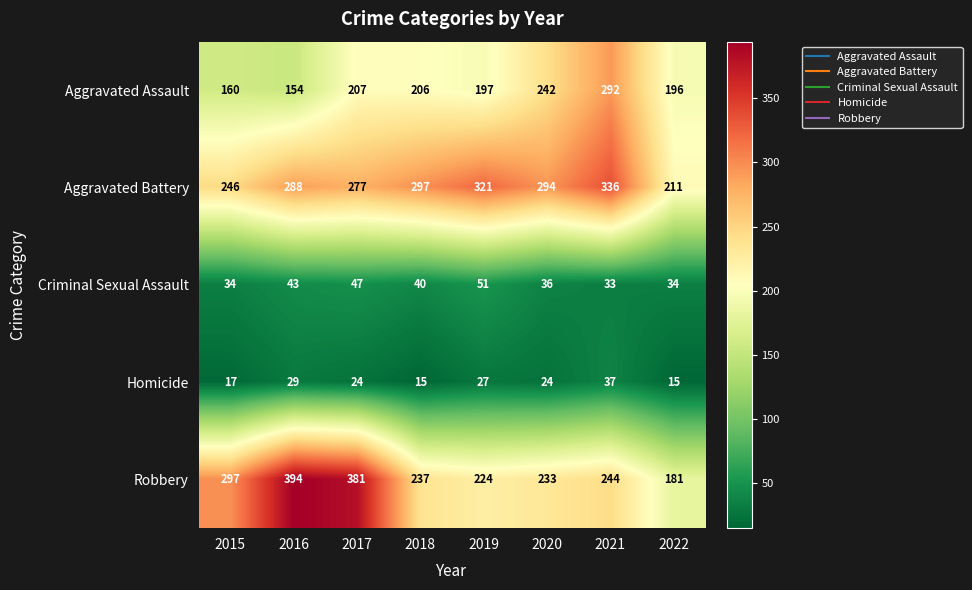

Which series has the largest total across all categories?

Aggravated Battery